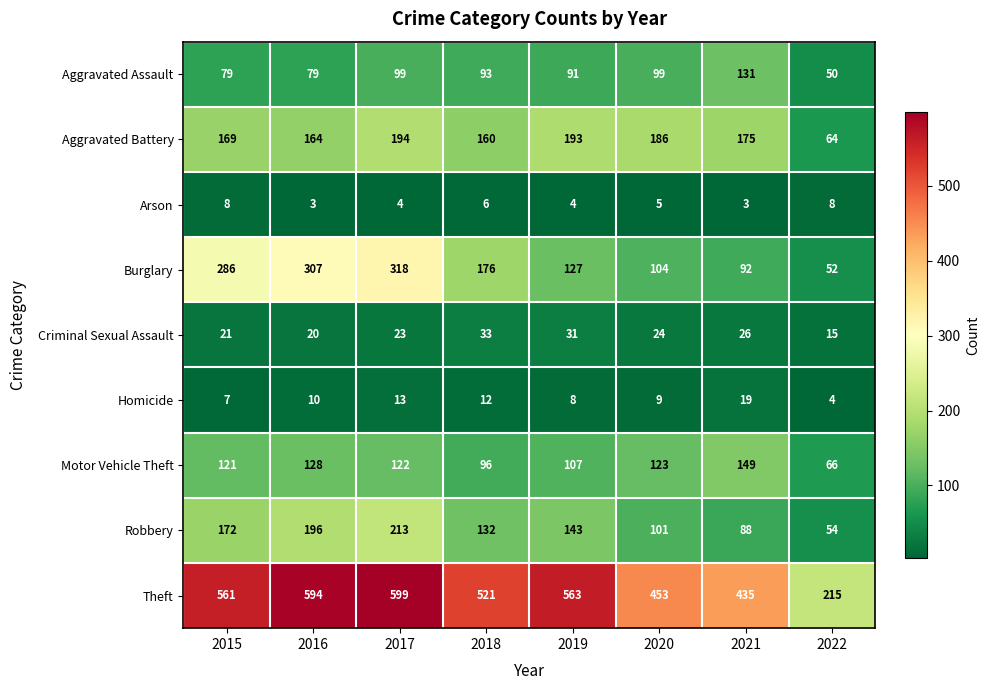

At which category is the sum across all series the highest?

2017